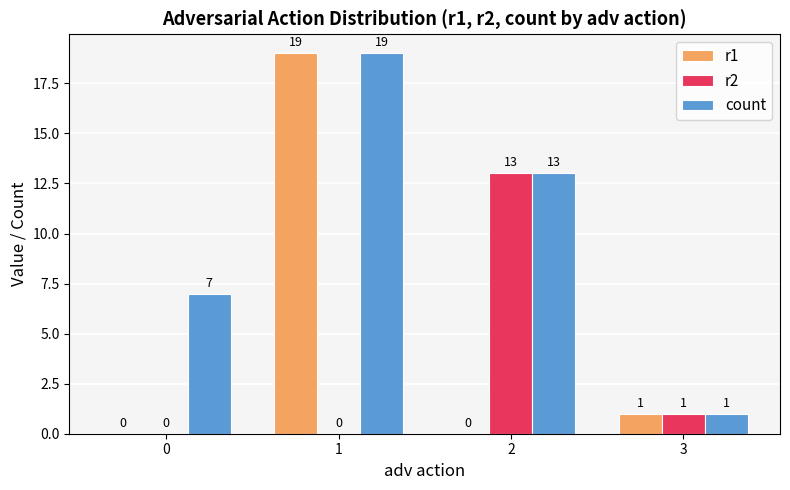

What is the greatest value displayed?

19